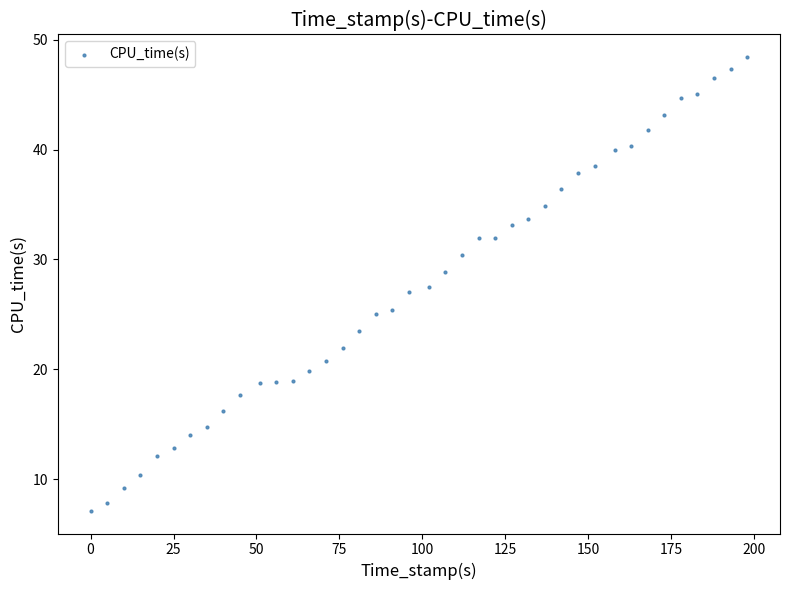

What is the range of Y values (max minus min)?

41.3